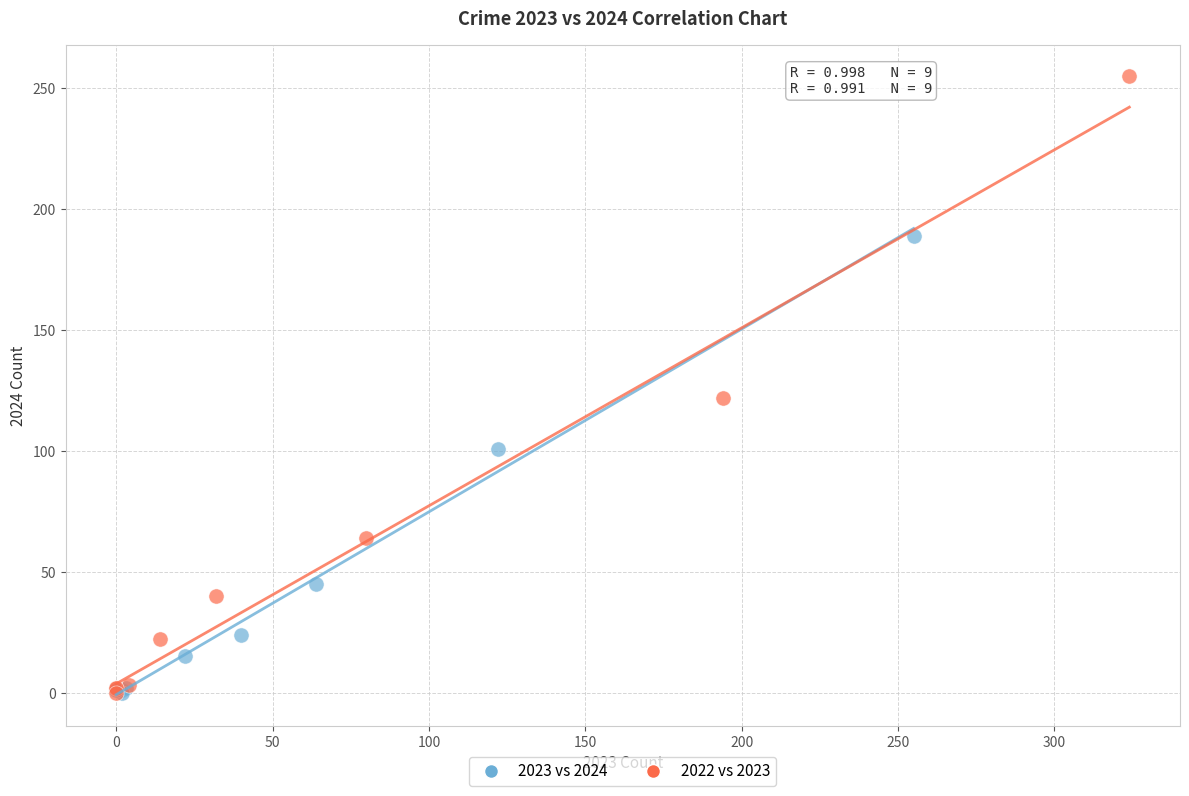

What are all the series names shown in the legend?

2023 vs 2024, 2022 vs 2023